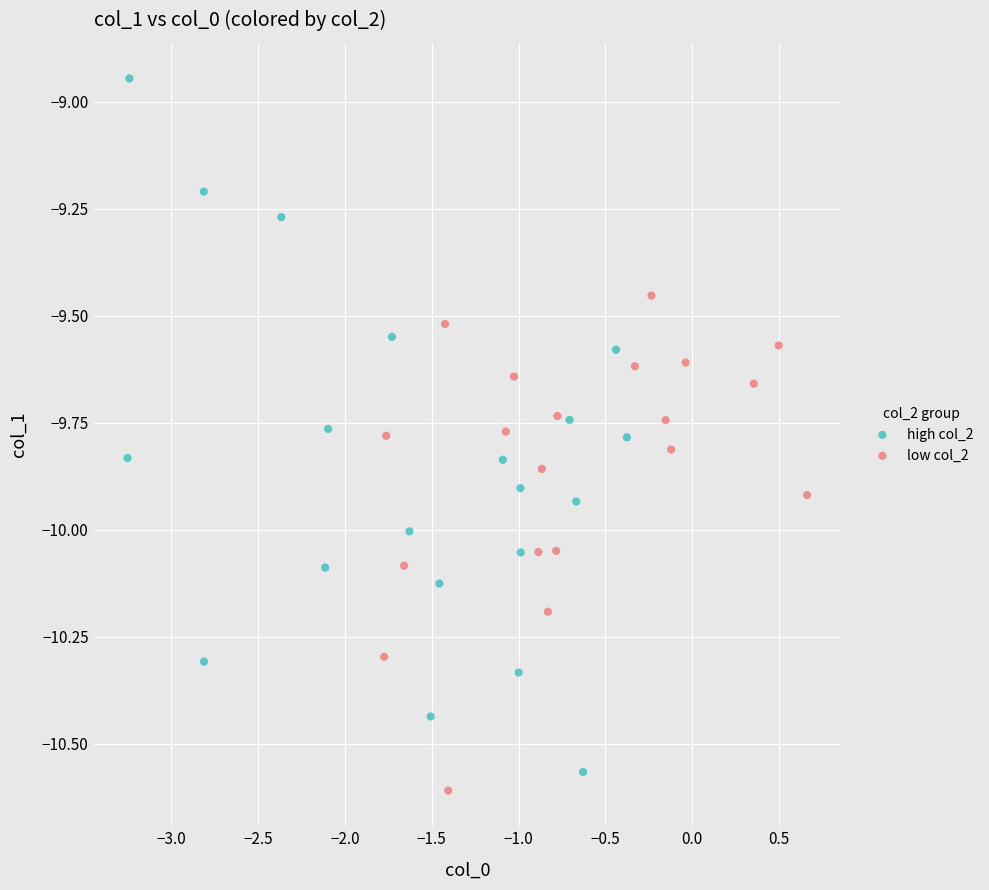

What are all the series names shown in the legend?

high col_2, low col_2